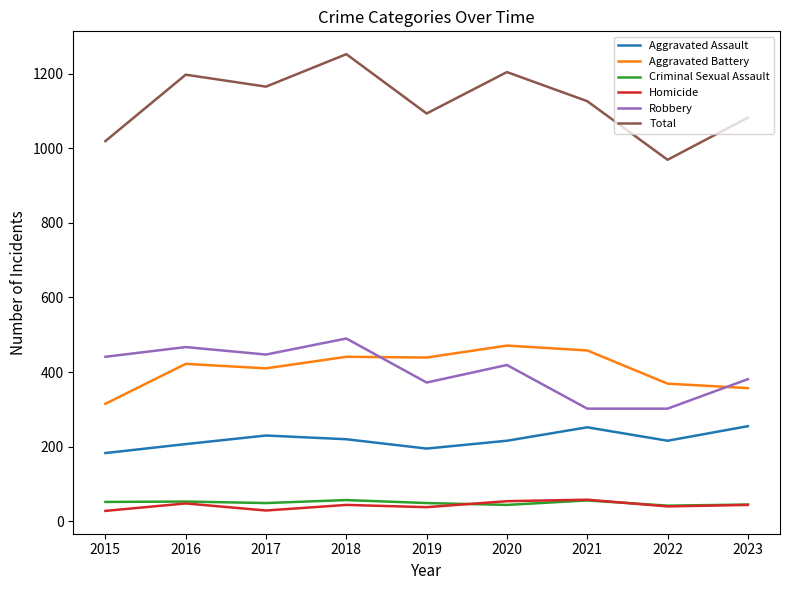

What is the minimum value shown in the chart?

28